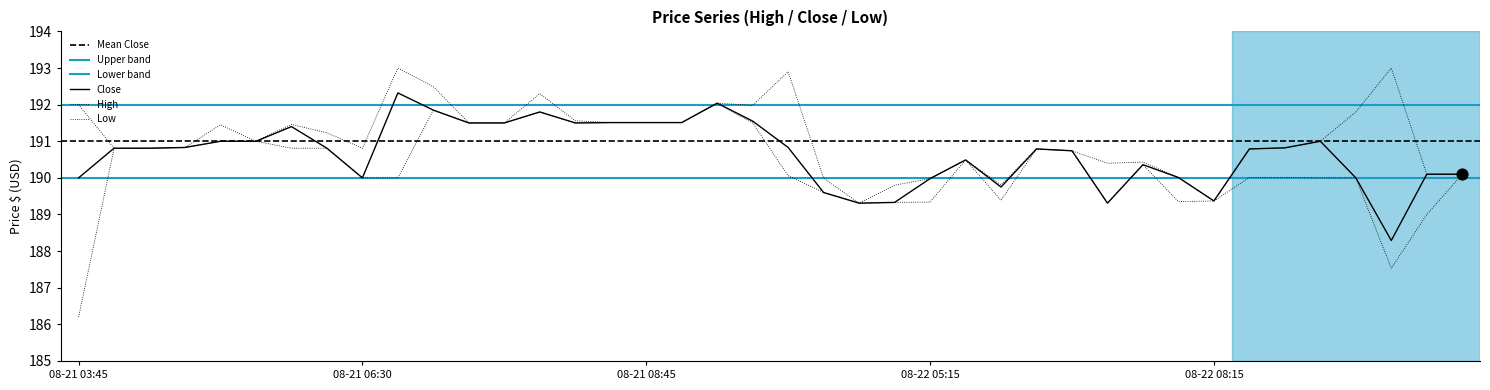

Which series contains the lowest Y value?

Low